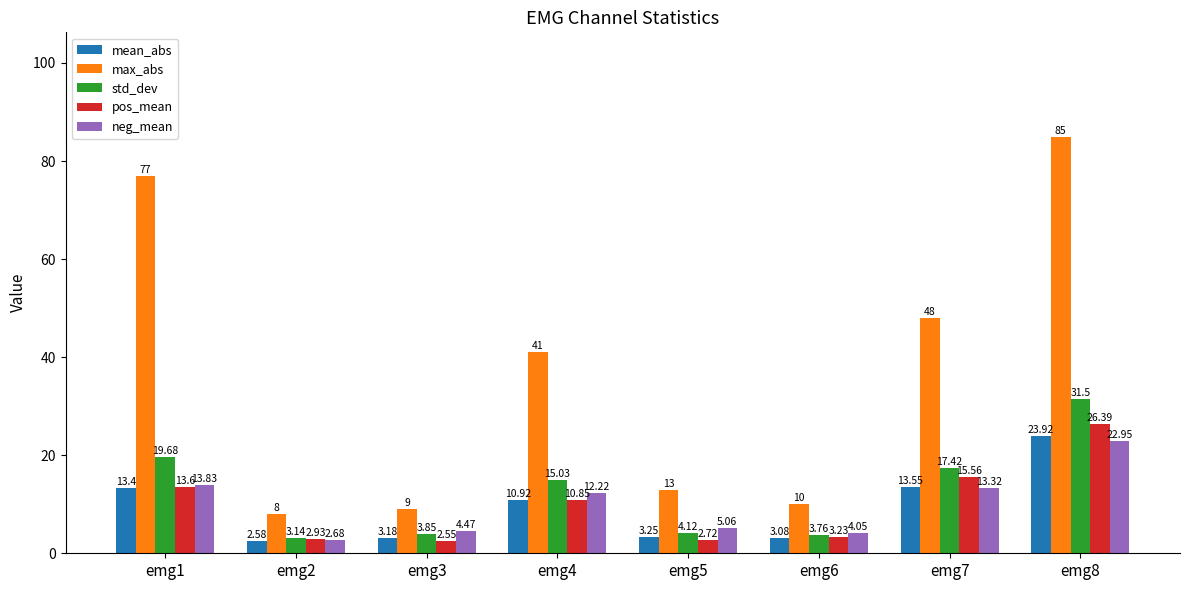

Which series has the widest spread of values?

max_abs